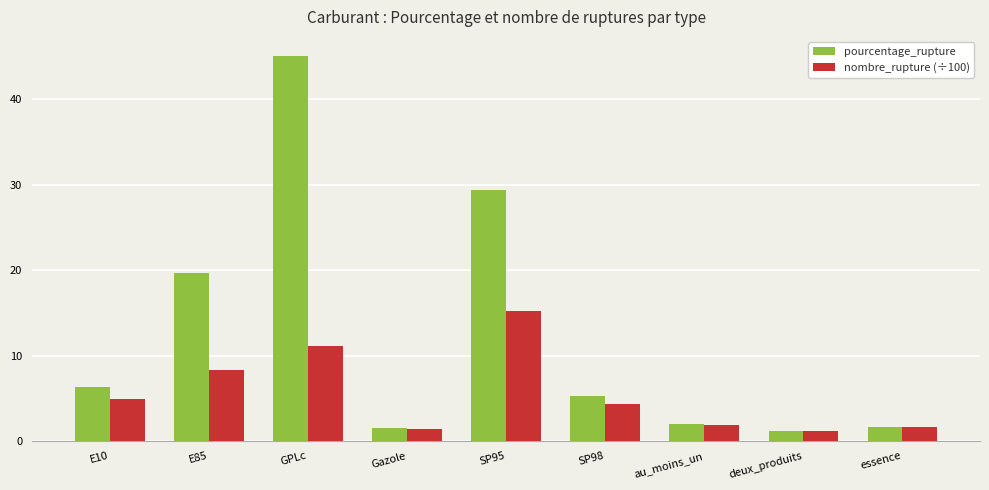

Rank the series by their average value, from highest to lowest.

pourcentage_rupture, nombre_rupture (÷100)